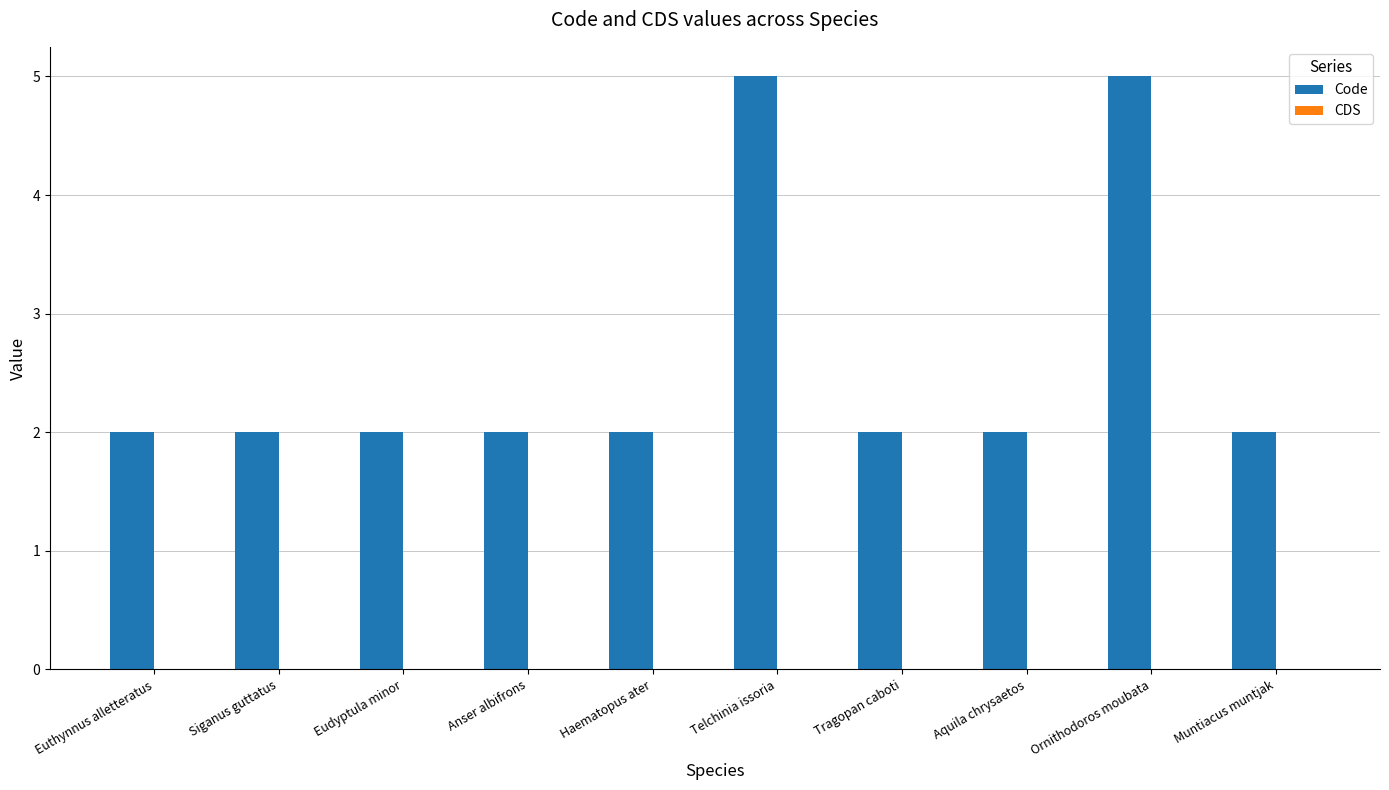

What is the label of the 9th bar from the left?

Ornithodoros moubata